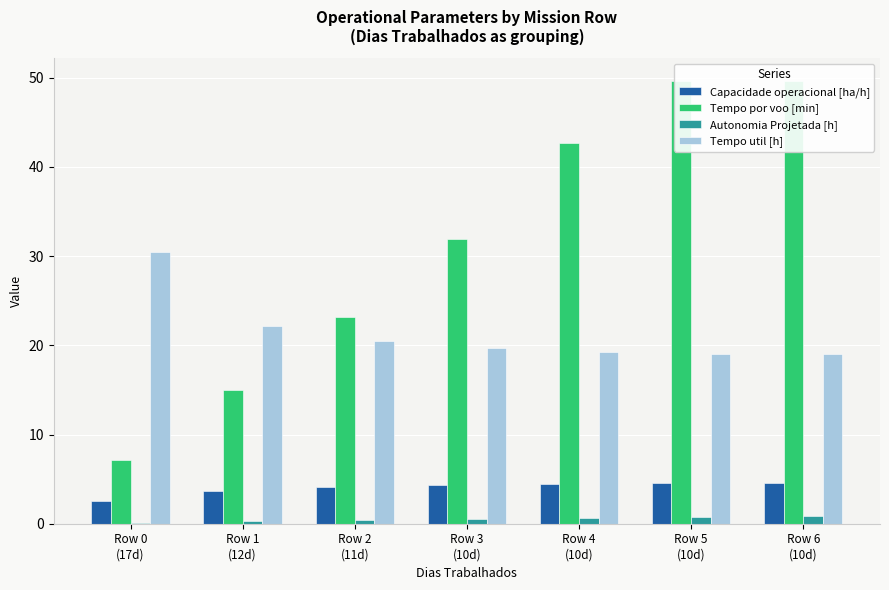

What is the label of the 7th bar from the right?

Row 0
(17d)